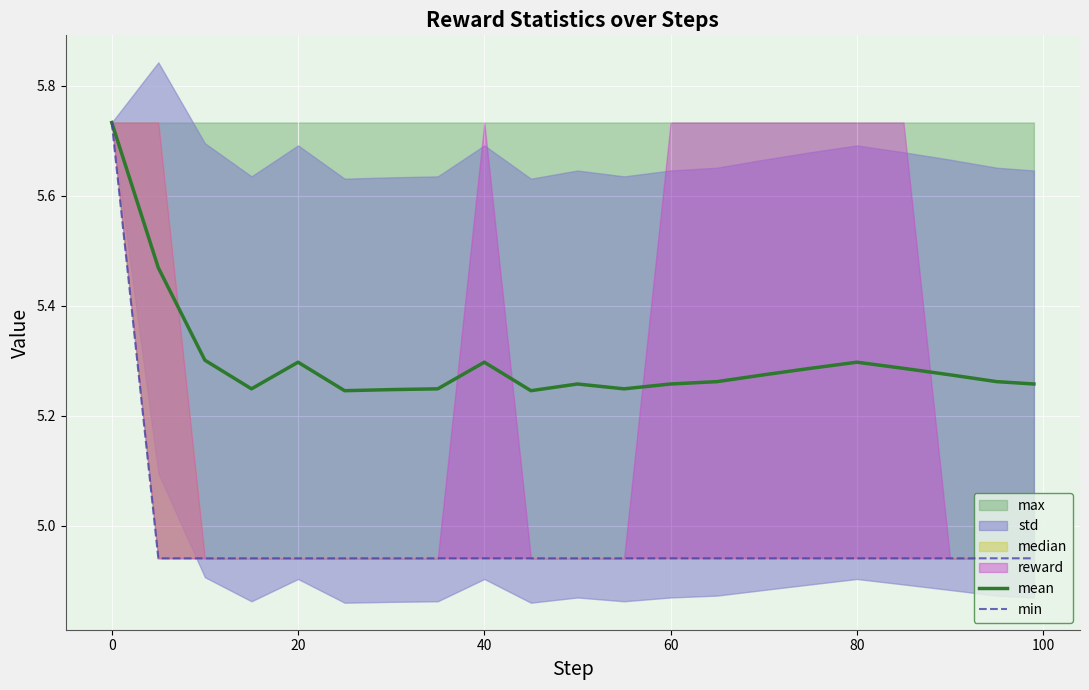

Count the mean values in the range 5 to 6.

21